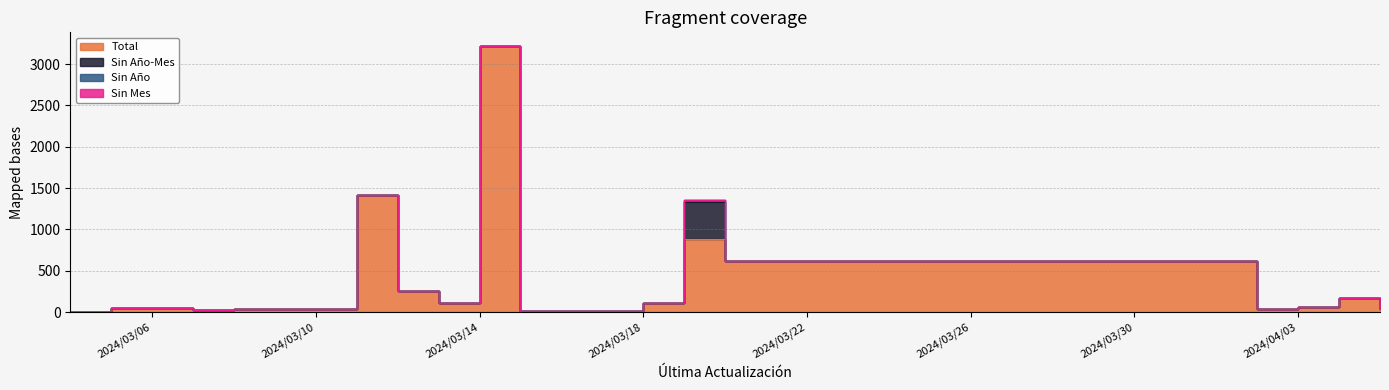

Which series changed the most between 2024/03/05 and 2024/03/15?

Total